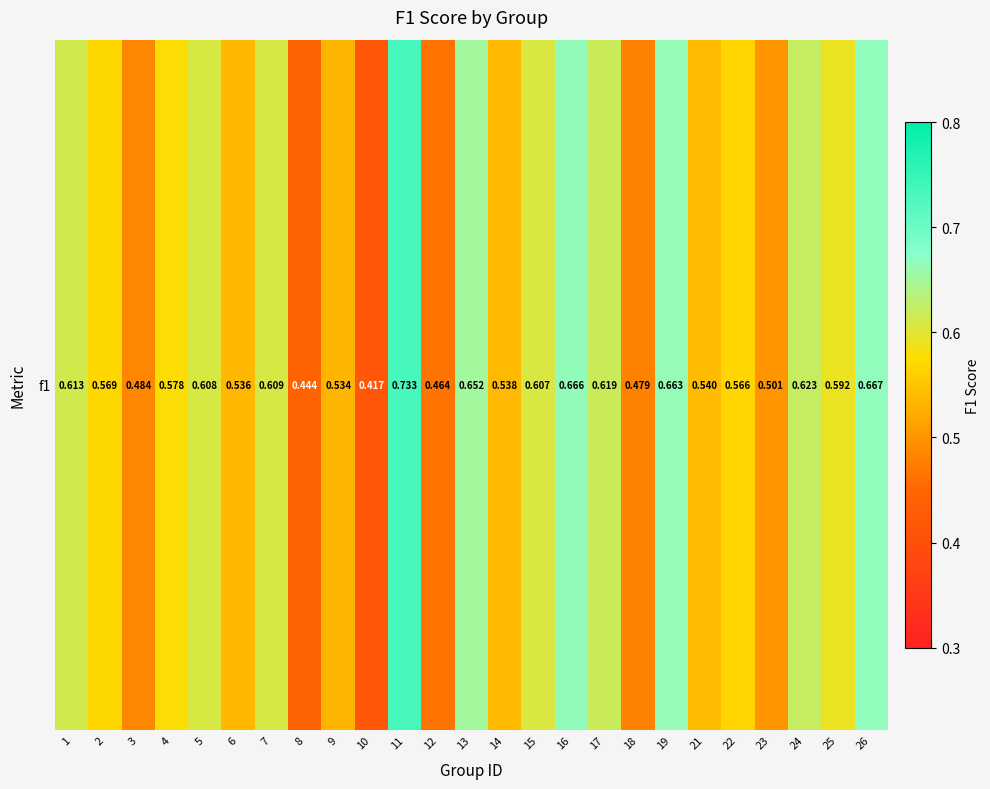

What is the sum of the values at 19 and 16?

1.3